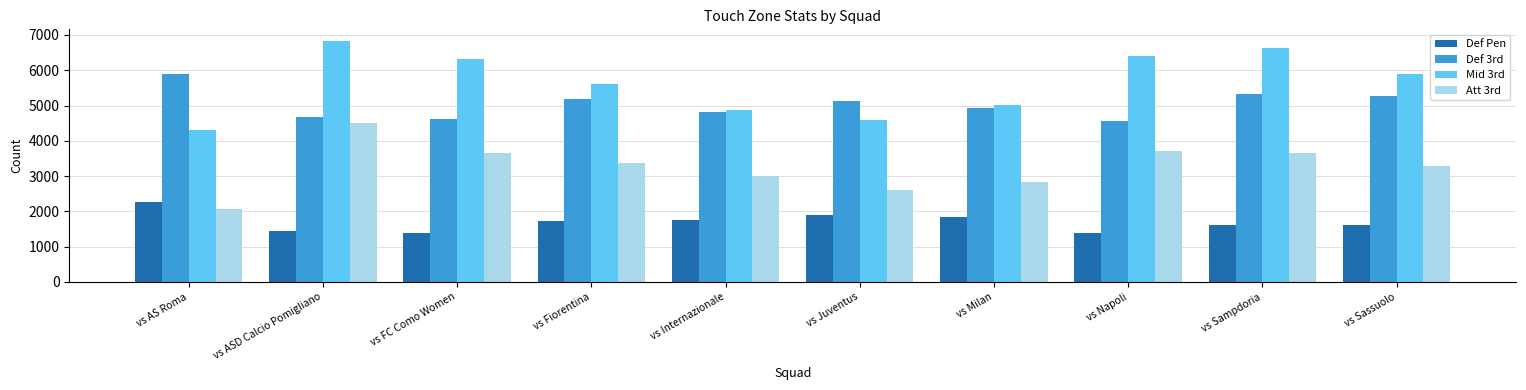

True or false: Def 3rd has a value of 3755 at vs AS Roma.

False